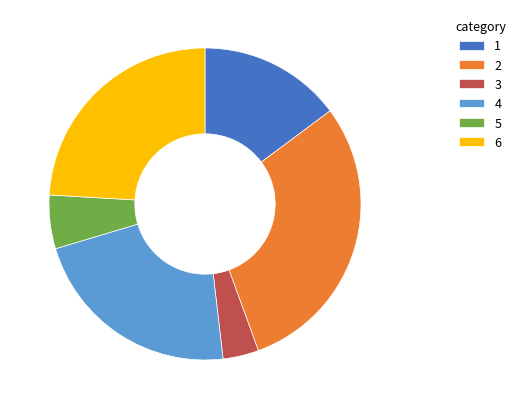

Count the number of slices in the pie.

6